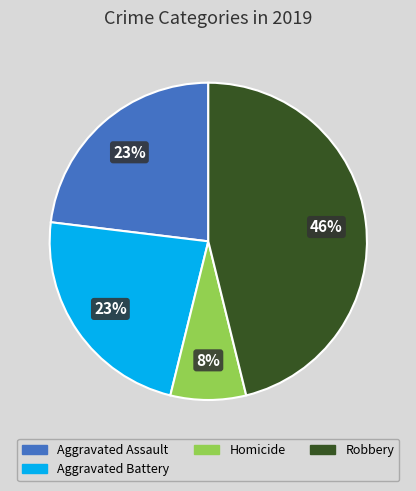

Does any single category account for the majority?

No